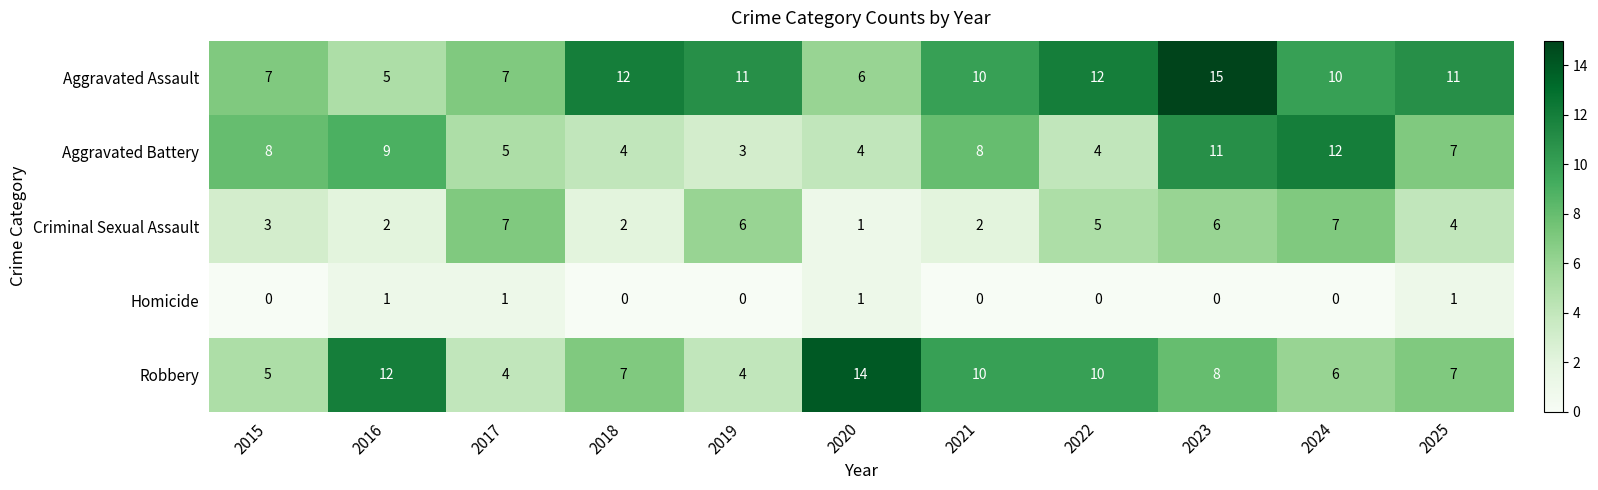

List the series in order of their peak value, lowest first.

Homicide, Criminal Sexual Assault, Aggravated Battery, Robbery, Aggravated Assault